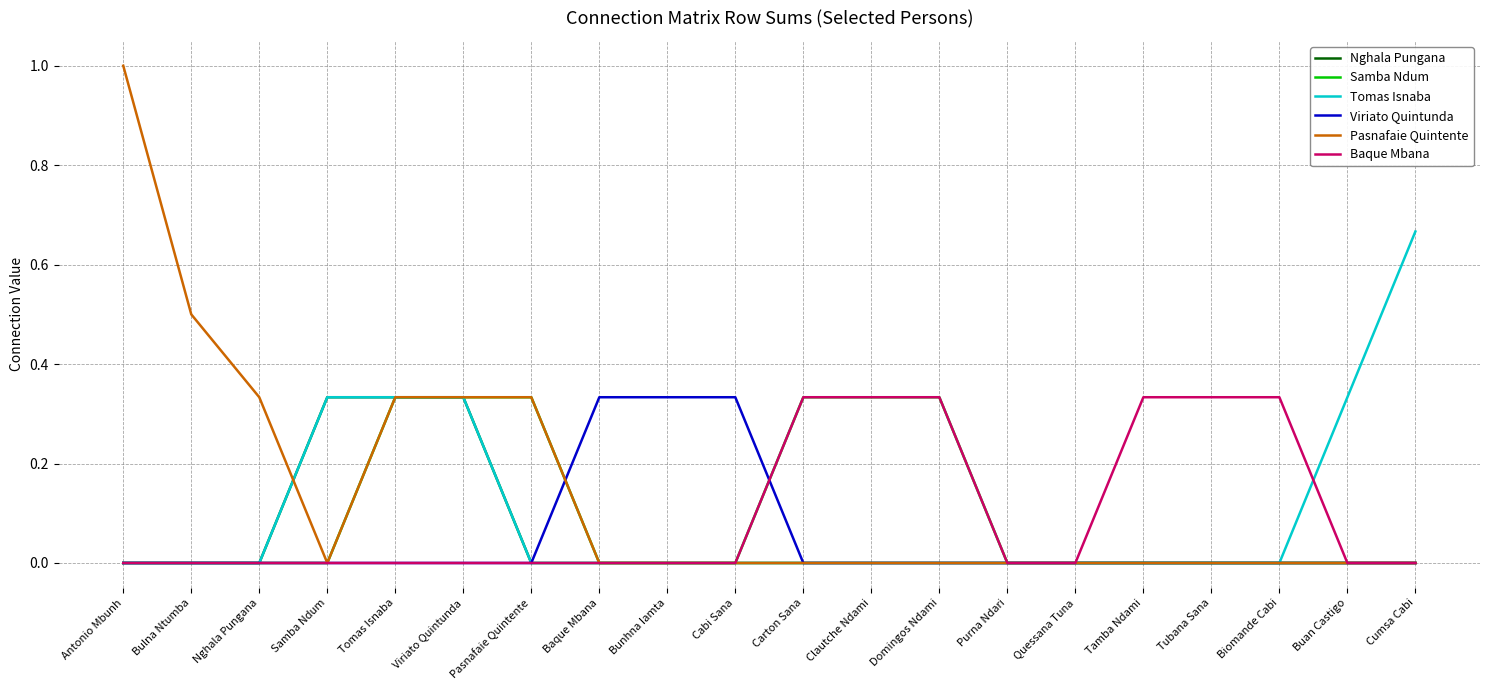

The Viriato Quintunda series shows 0.0 at Viriato Quintunda. True or false?

True